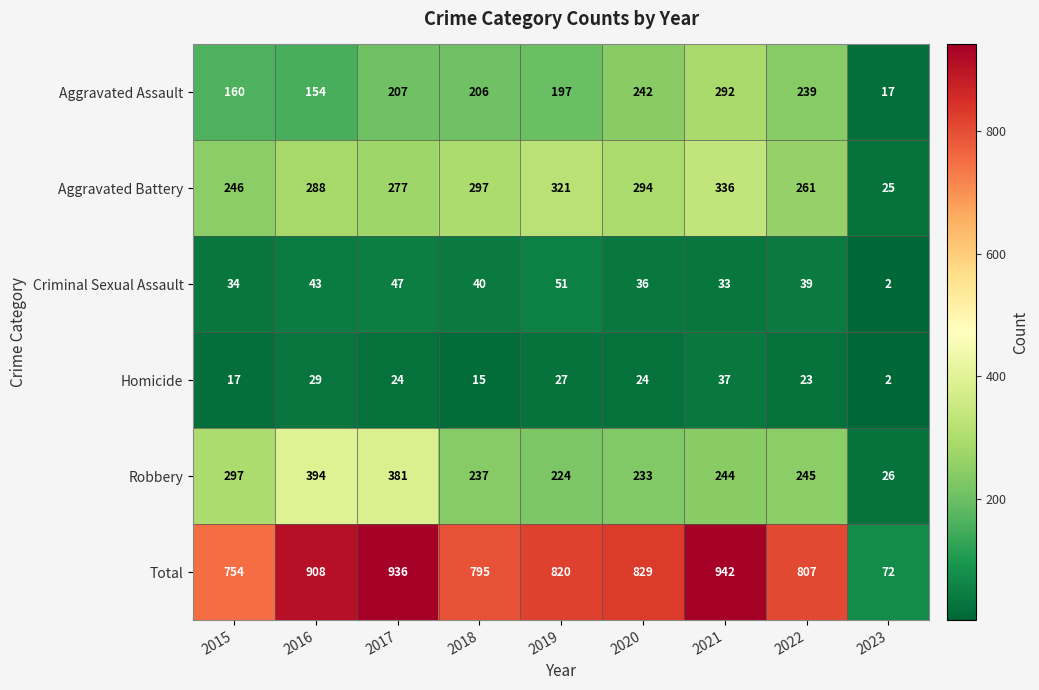

Rank the series at 2020 from lowest to highest value.

Homicide, Criminal Sexual Assault, Robbery, Aggravated Assault, Aggravated Battery, Total